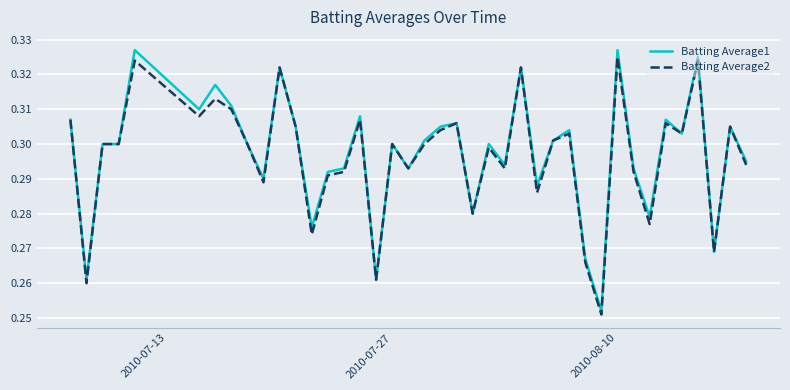

Which series has the widest spread of values?

Batting Average1